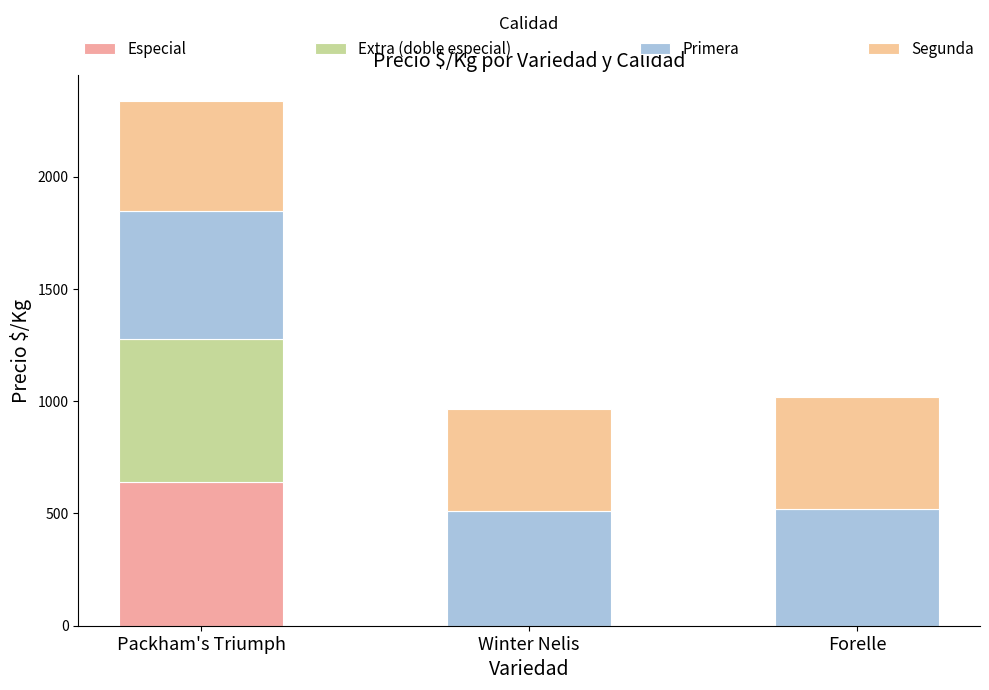

How many data points does each series have?

3